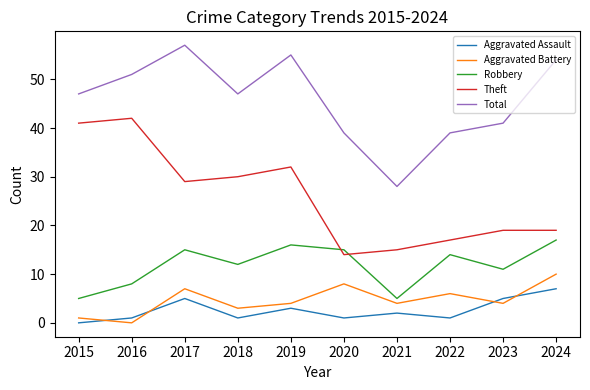

What is the approximate value of Total at 2016, to the nearest 5?

50